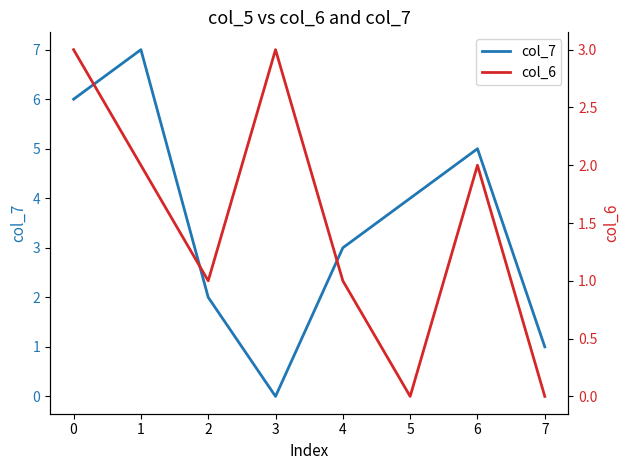

True or false: col_7 has a value of 7 at 1.

True